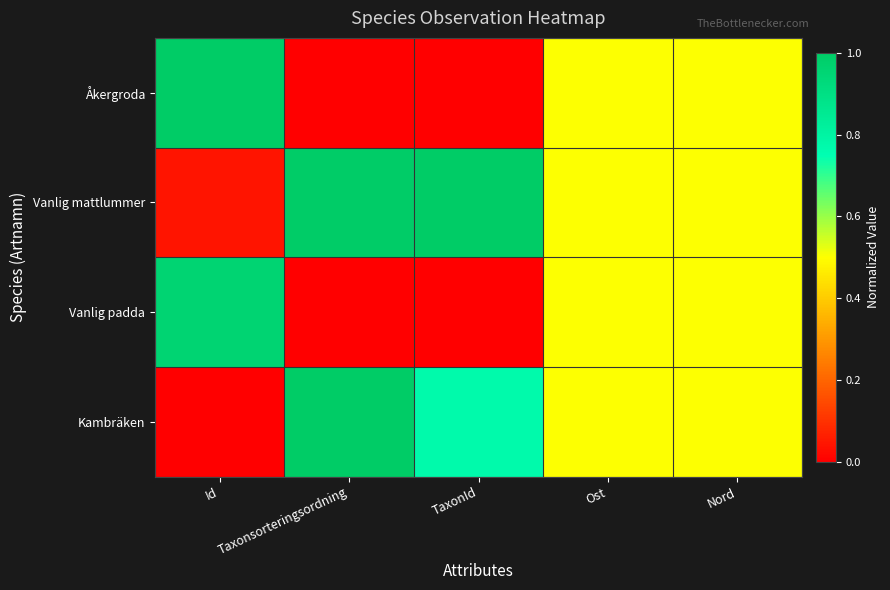

Which series has the largest total across all categories?

Vanlig mattlummer